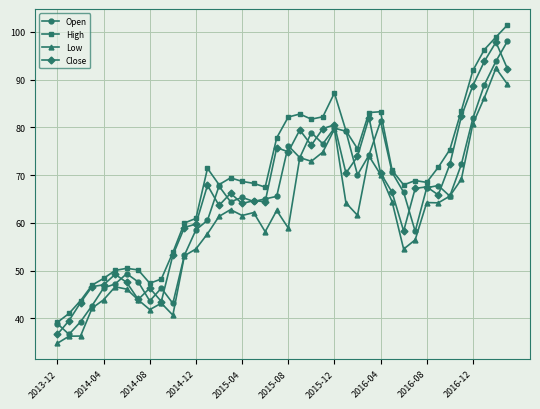

True or false: High has more than 0 points higher than both neighbors.

True